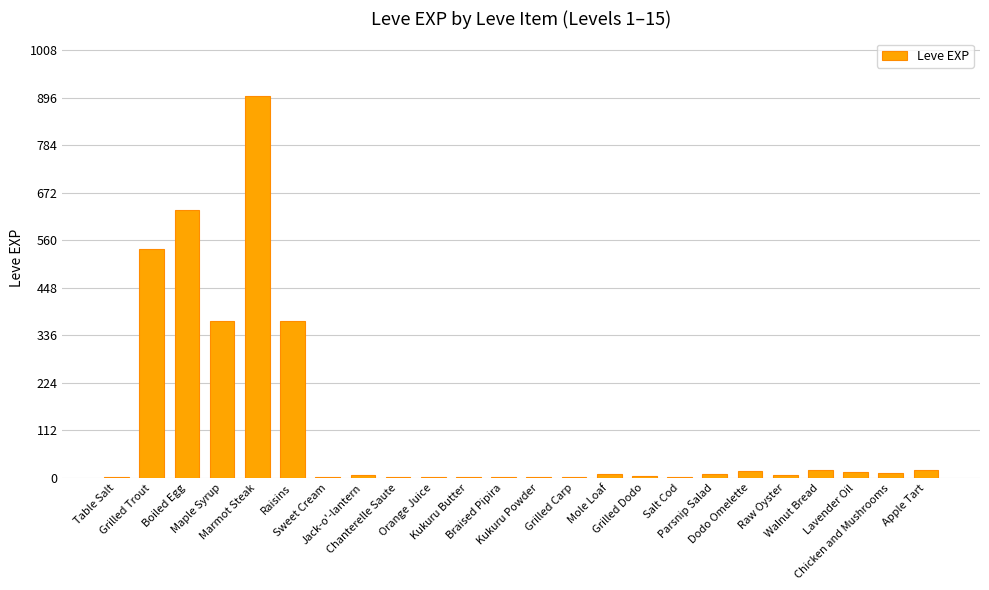

Does the chart contain stacked bars?

No